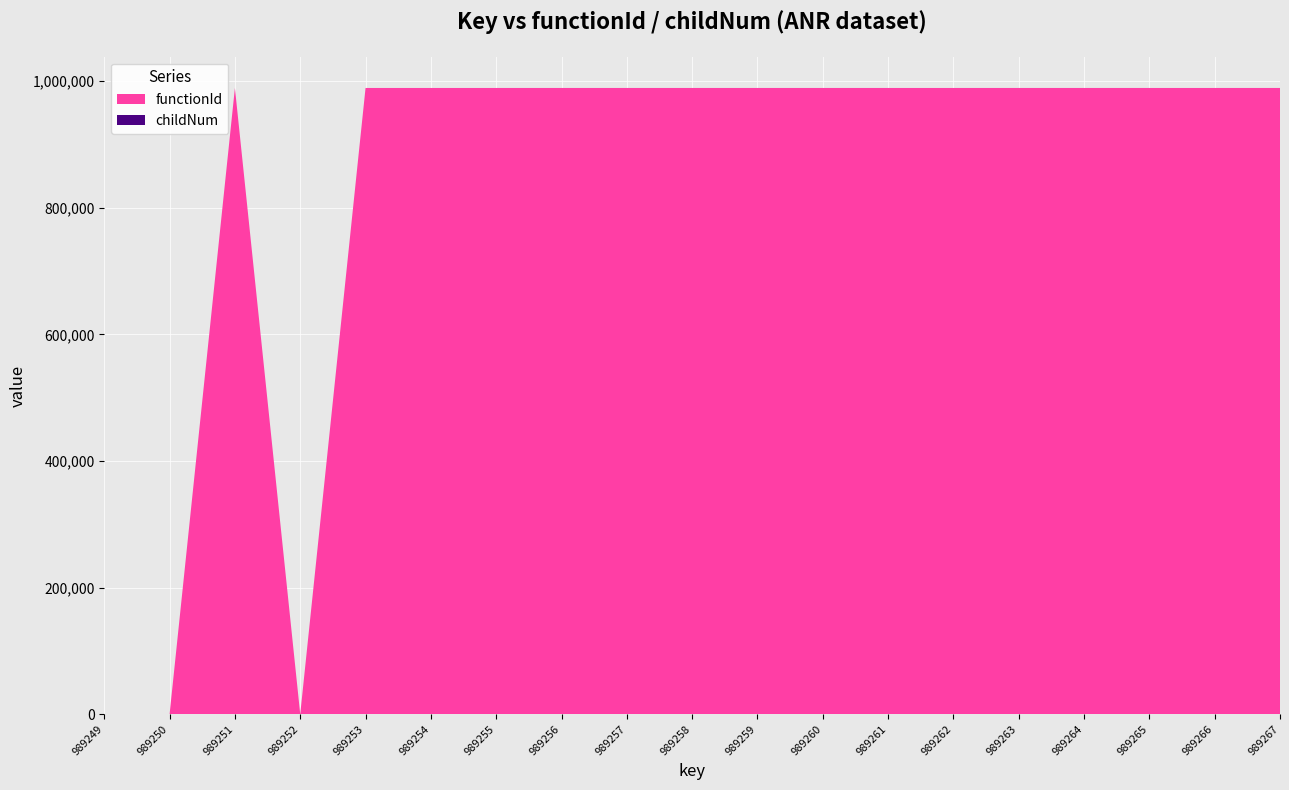

Reading left to right, transcribe all the data shown in this chart.

functionId: 989249=0	989250=0	989251=989250	989252=0	989253=989250	989254=989250	989255=989250	989256=989250	989257=989250	989258=989250	989259=989250	989260=989250	989261=989250	989262=989250	989263=989250	989264=989250	989265=989250	989266=989250	989267=989250
childNum: 989249=0	989250=0	989251=0	989252=0	989253=0	989254=0	989255=0	989256=1	989257=1	989258=1	989259=1	989260=1	989261=0	989262=0	989263=1	989264=2	989265=0	989266=0	989267=1